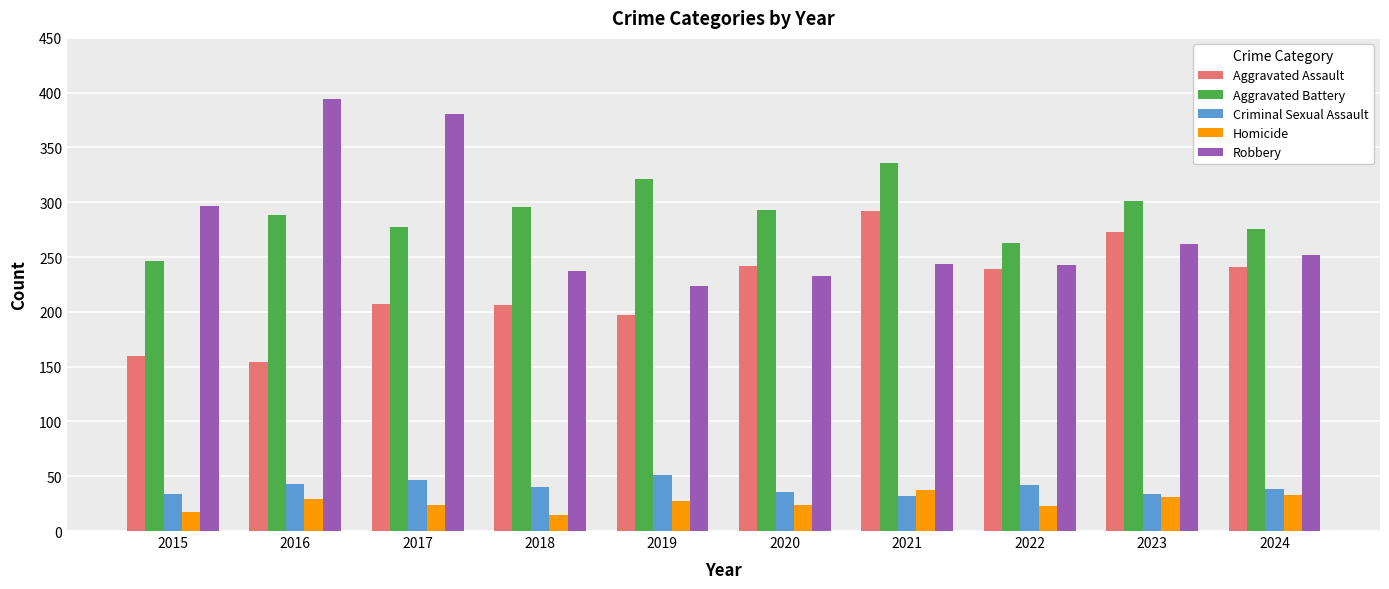

True or false: Aggravated Assault has a value of 241 at 2024.

True